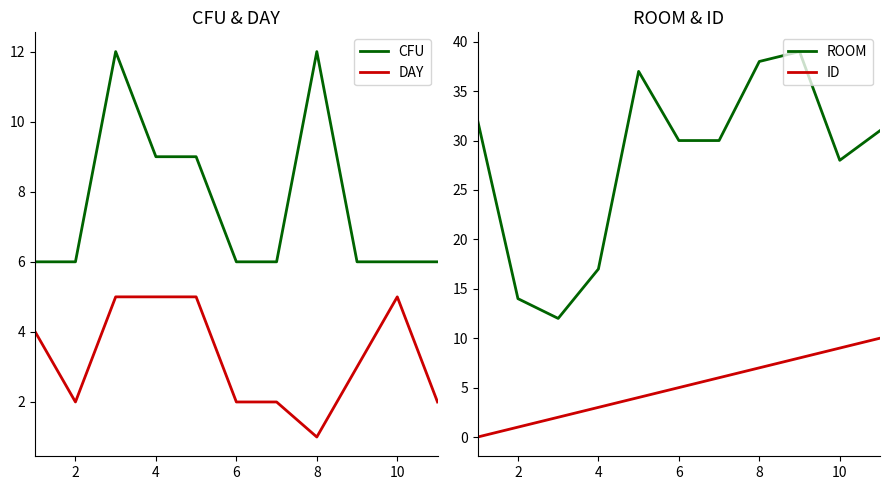

Which series has the widest spread of values?

ROOM